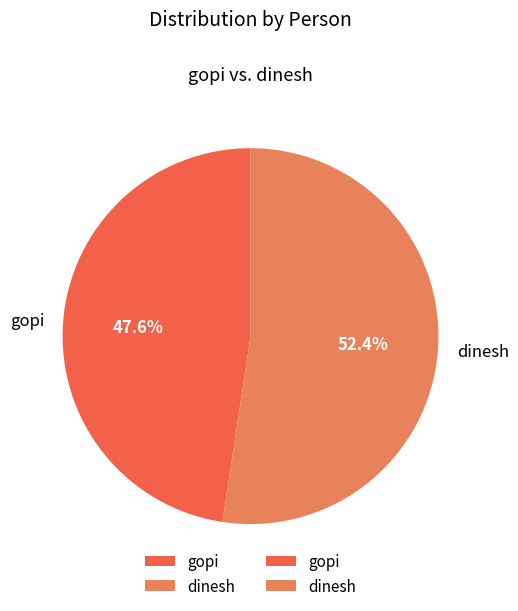

Which has a higher value, gopi or dinesh?

dinesh